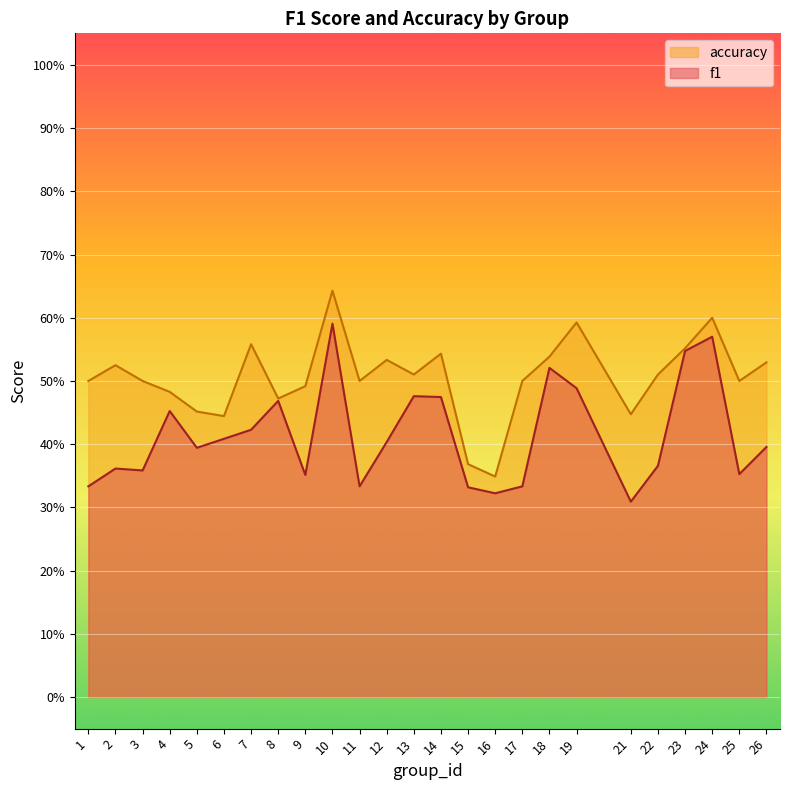

What is the smallest value displayed?

0.3